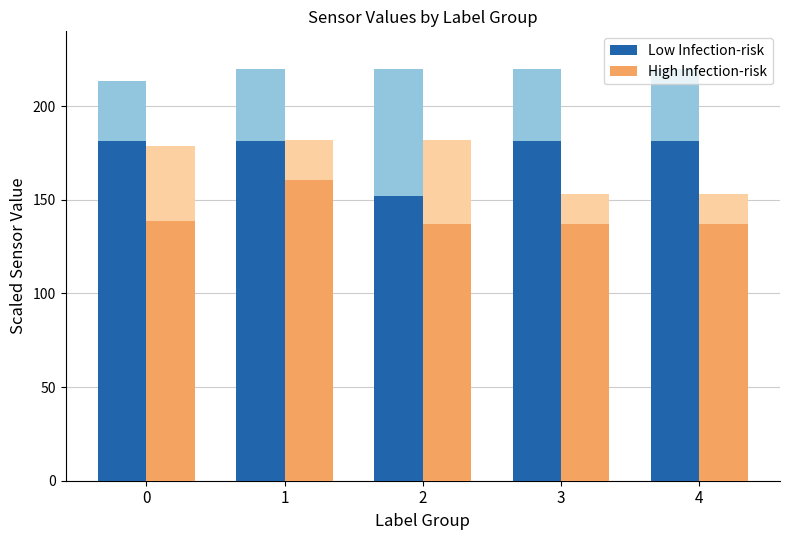

Which series changed the most between 1 and 4?

High Infection-risk